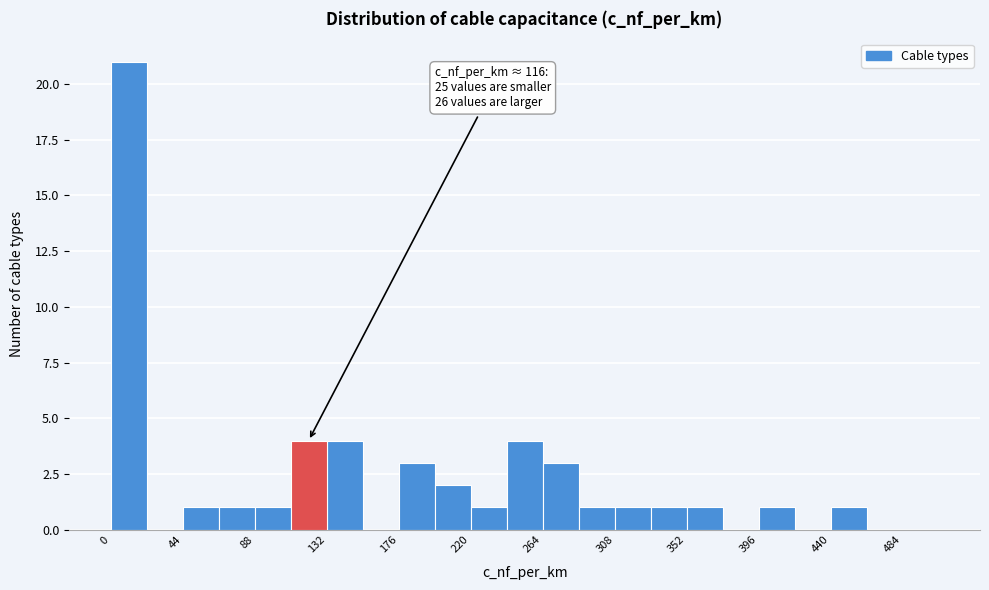

Over which range of the x-axis is the bar tallest?

0 to 22